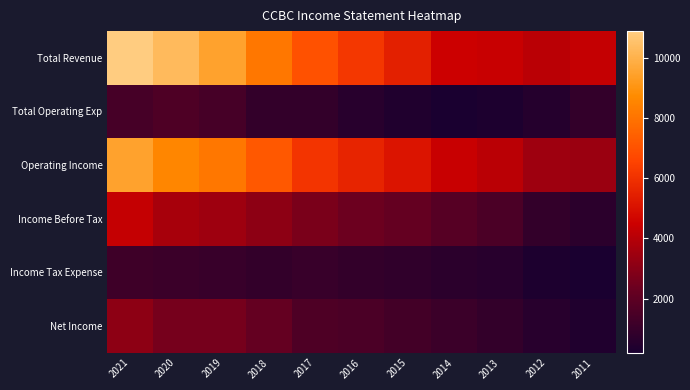

What is the difference between the highest and lowest values at 2017?

6100